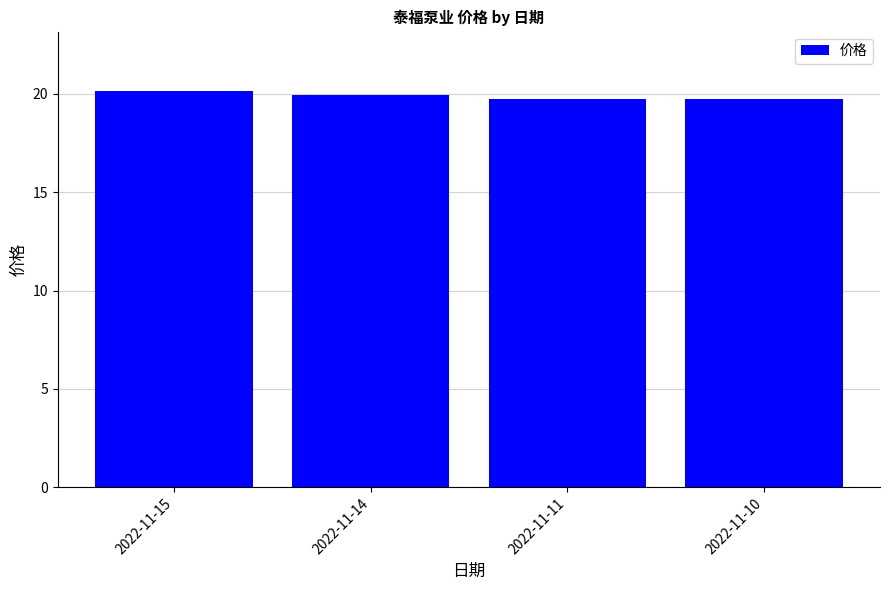

What is the difference between the maximum and second lowest values?

0.4